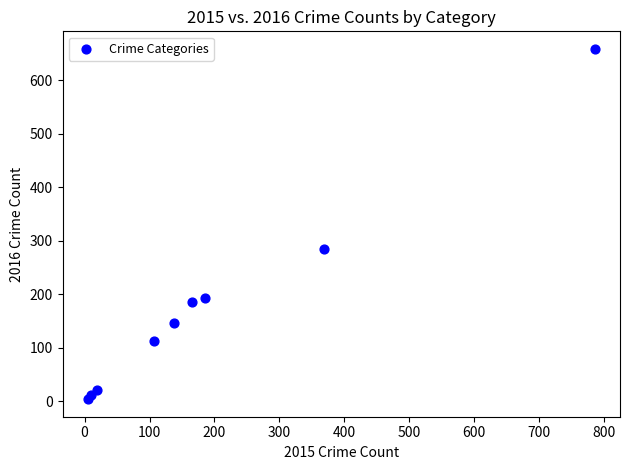

What Y value in the scatter plot is closest to 331?

285